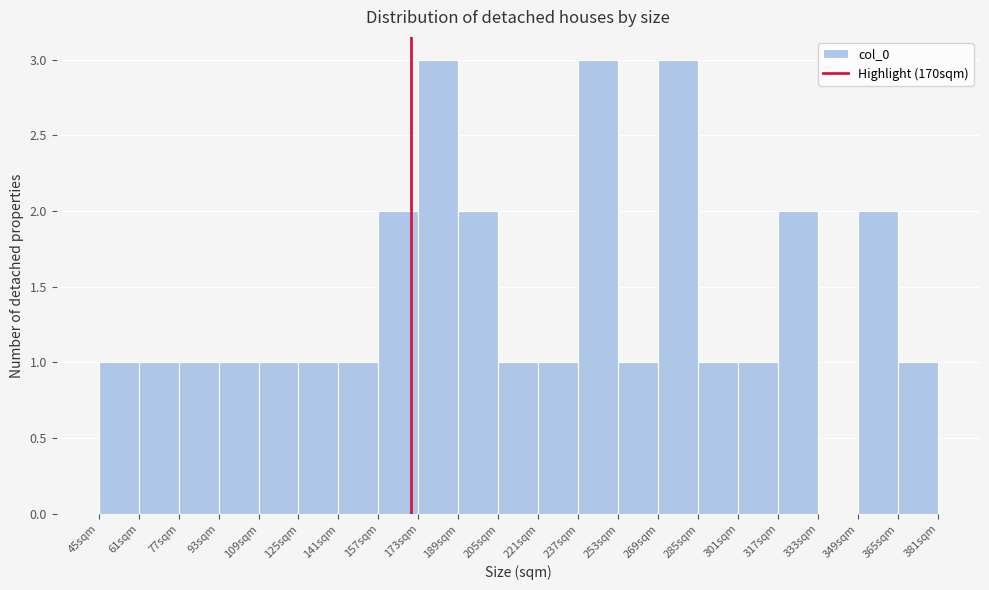

What is the height of the bar covering 157 to 173 on the x-axis? Neither the bar edges nor the heights are printed on the chart, so give them approximately, as read against the axes.

2